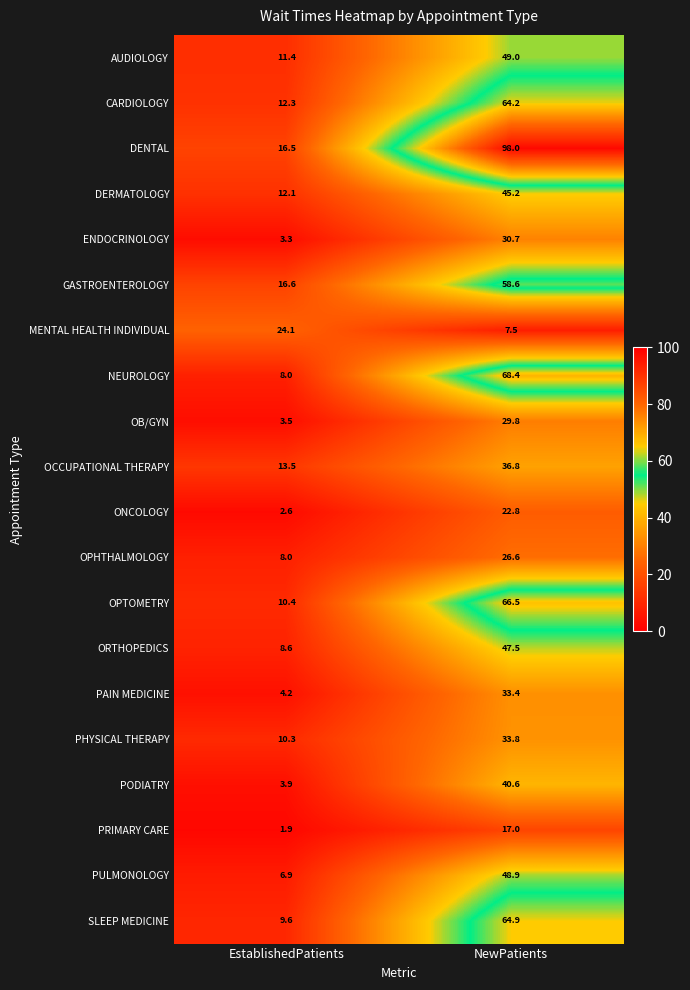

Which series has the largest range (max minus min)?

DENTAL